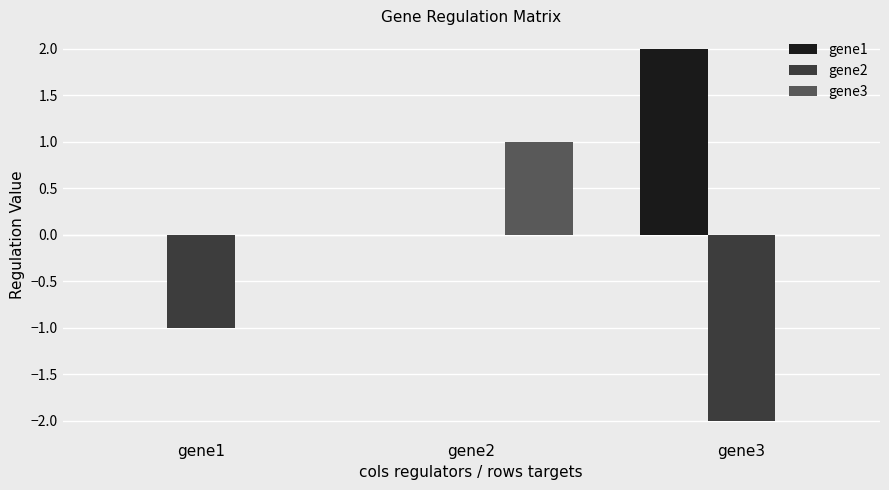

Which series has the largest total across all categories?

gene1